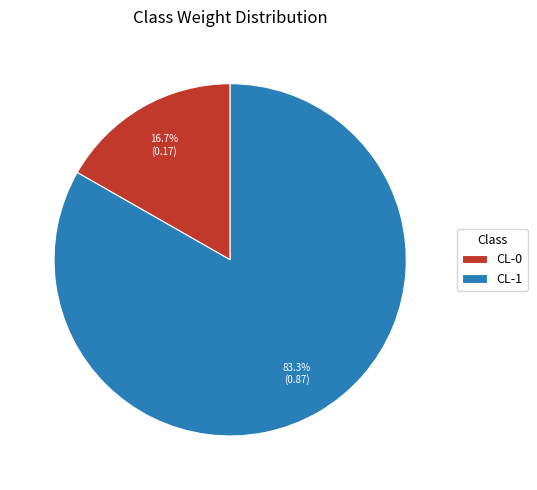

Is it true that CL-0 is 17% of the pie?

True